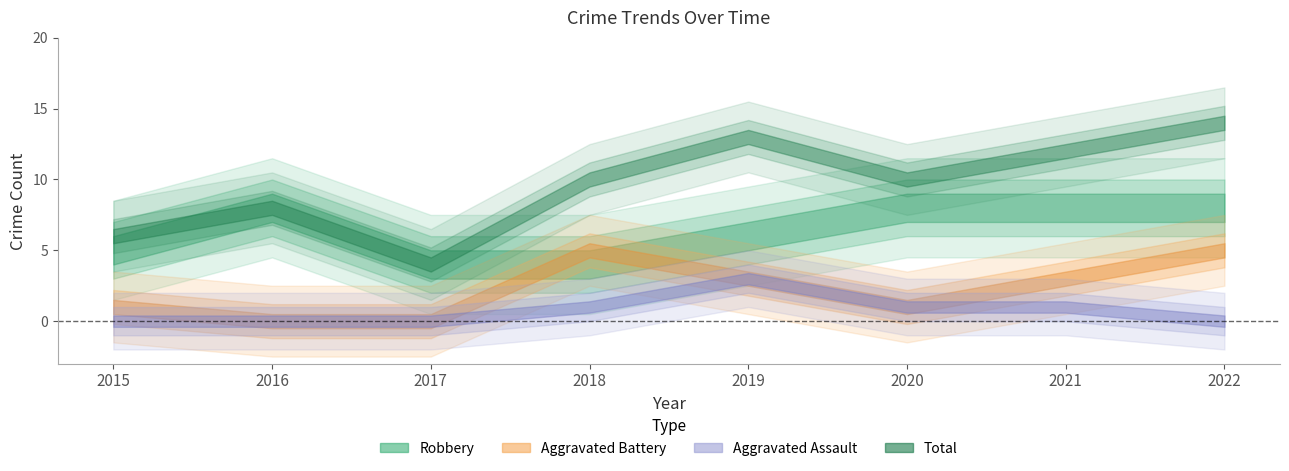

At which category is the sum across all series the highest?

2022